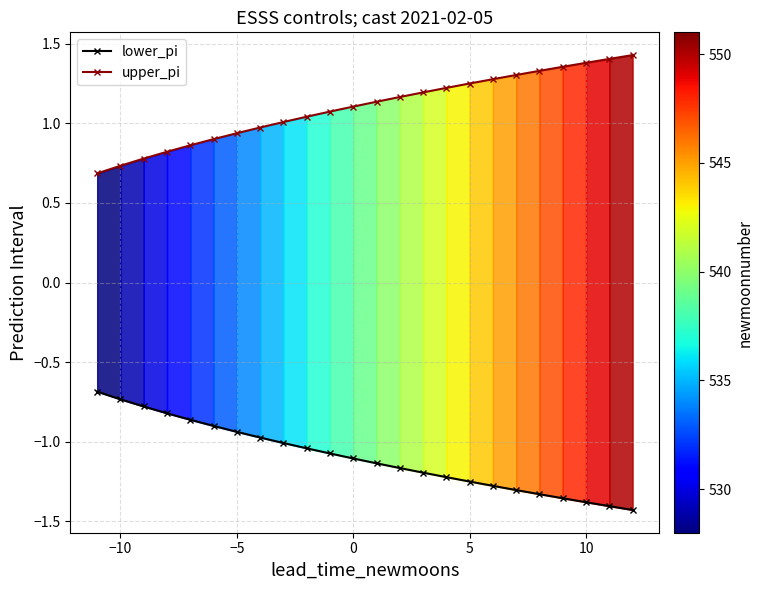

True or false: upper_pi and lower_pi cross at least once.

False